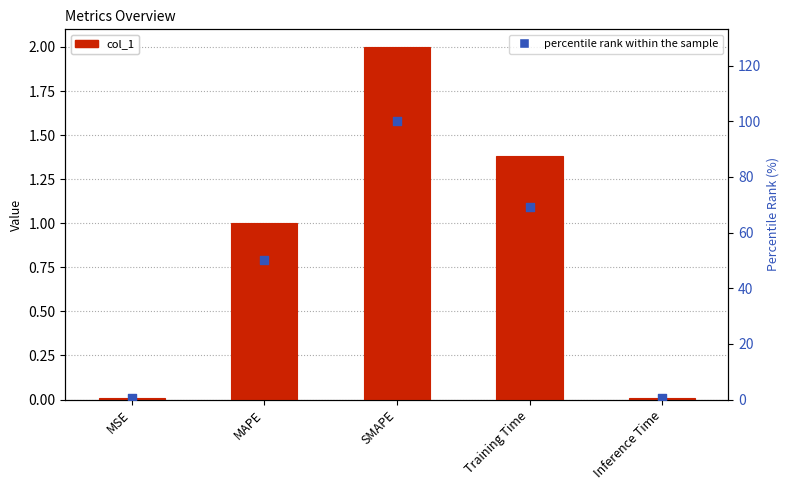

Which series contains the highest Y value?

percentile rank within the sample